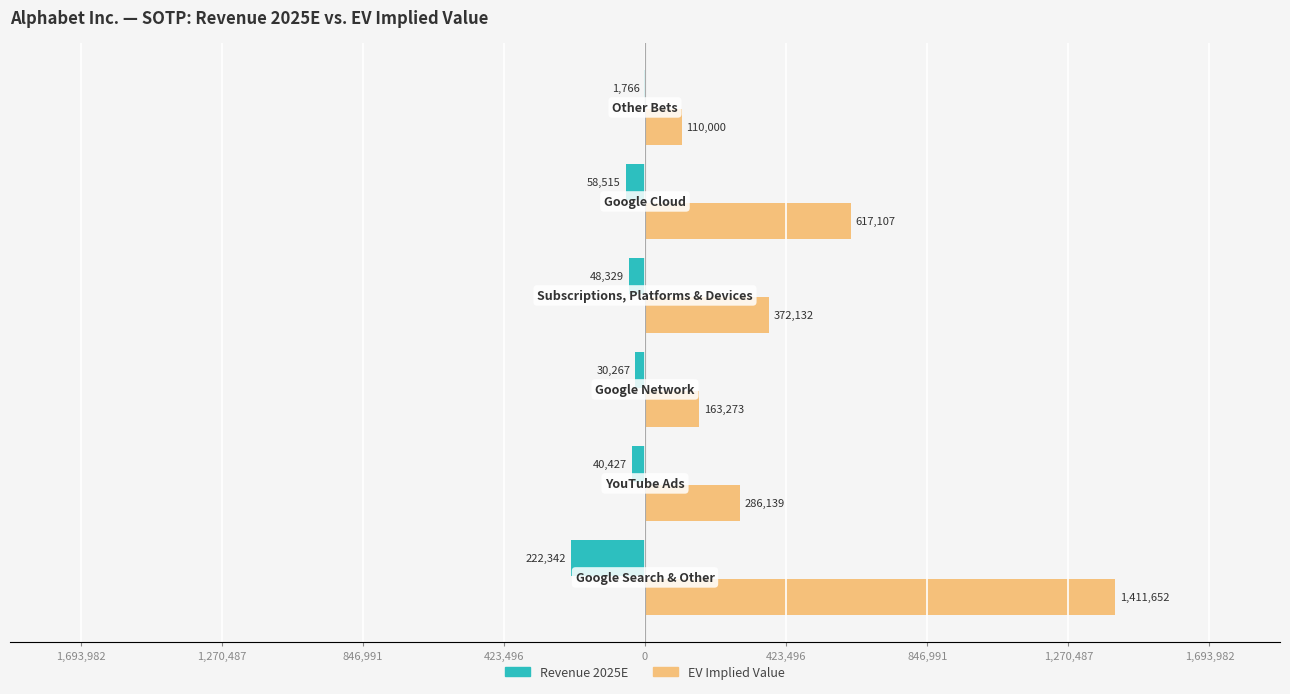

What are all the series names shown in the legend?

Revenue 2025E, EV Implied Value